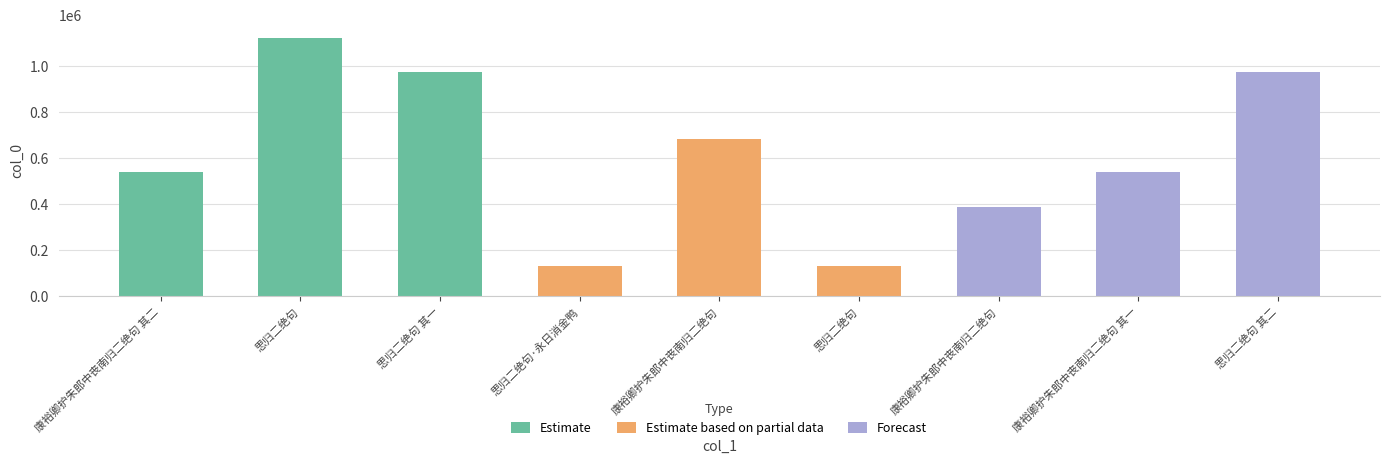

At which label is the value closest to 628481?

康裕卿护朱郎中丧南归二绝句